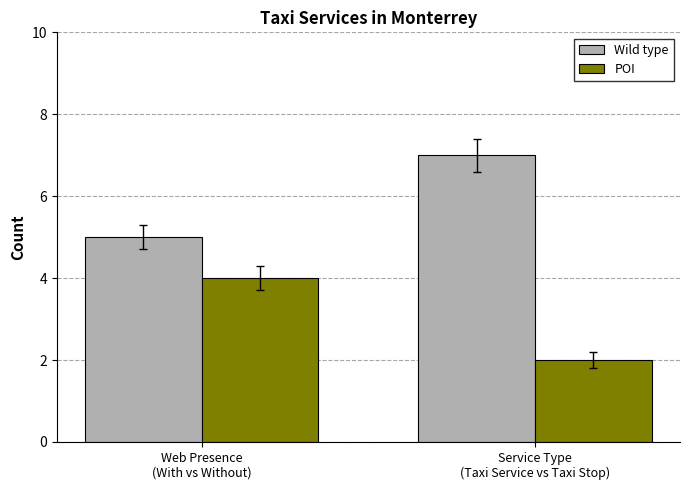

The value of POI at Web Presence
(With vs Without) is 4. True or false?

True